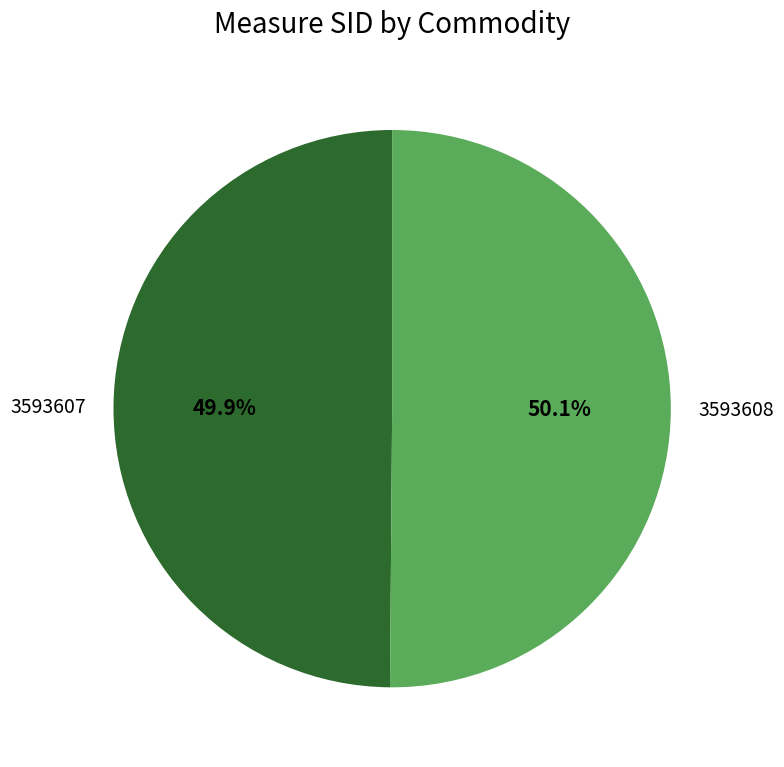

What percentage is the 3593607 slice, to the nearest percent?

50%